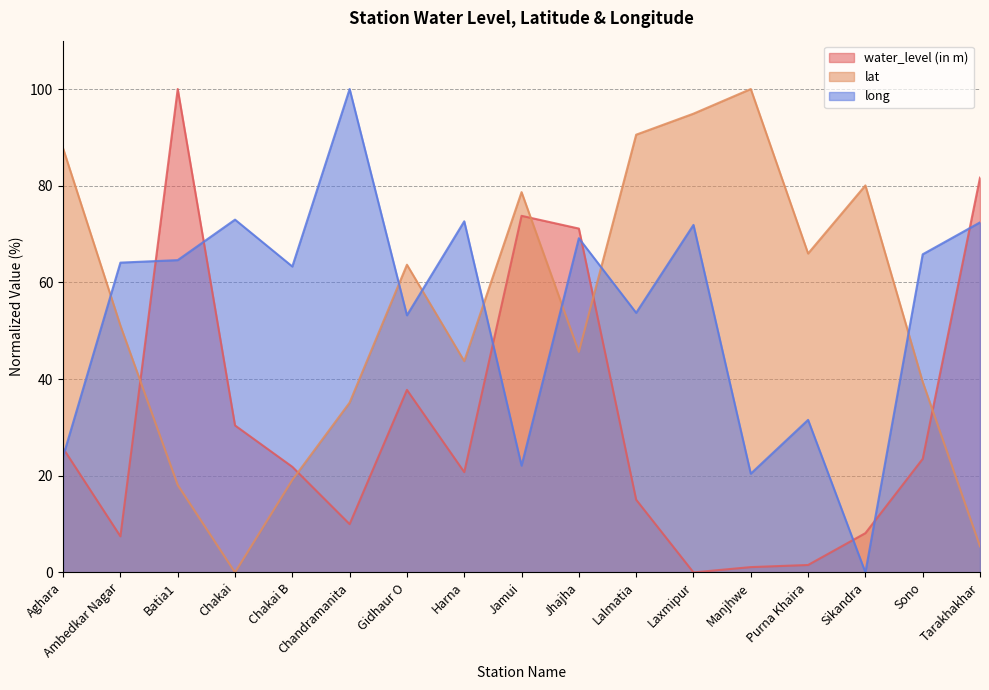

Read the lat value at Laxmipur.

94.9